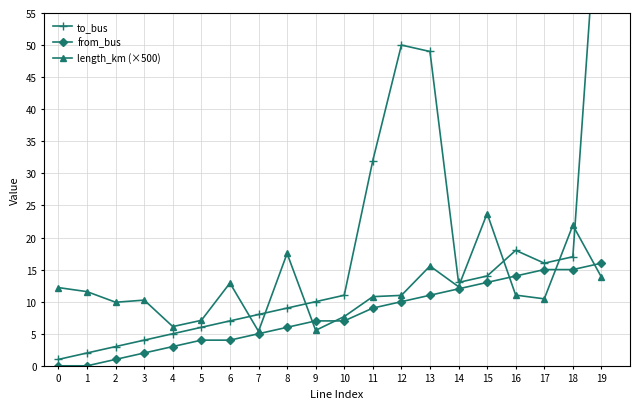

Where do length_km (×500) and to_bus first cross each other?

6 and 7